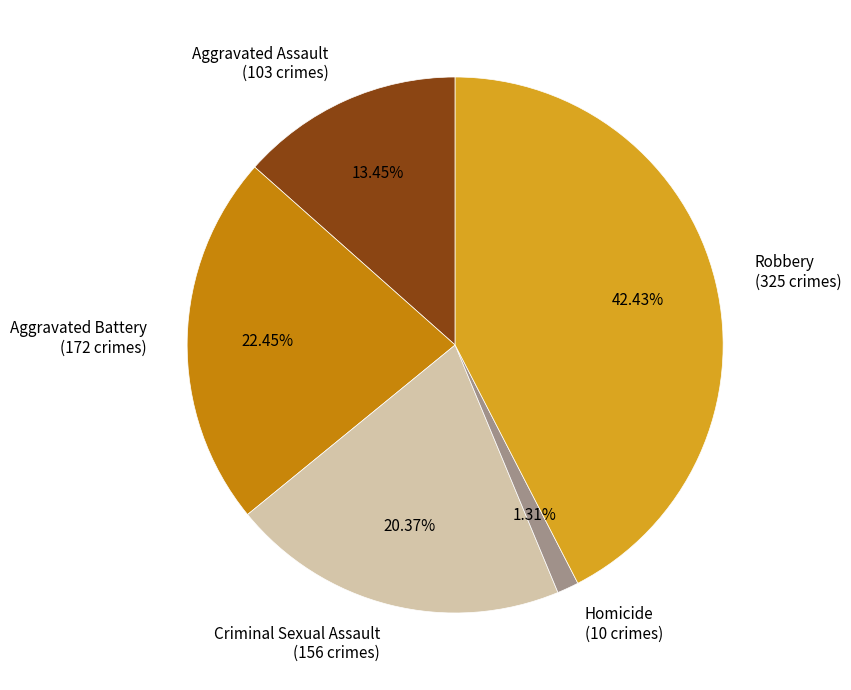

To the nearest percent, what is the difference between the largest and smallest slice percentages?

41%